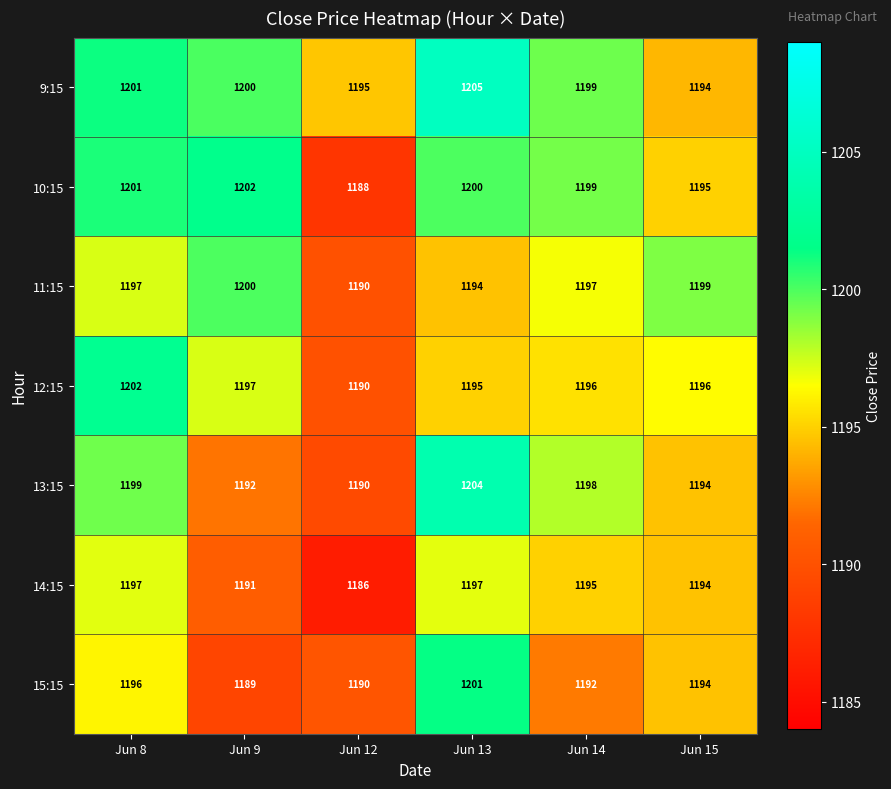

The 14:15 series shows 2014 at Jun 14. True or false?

False